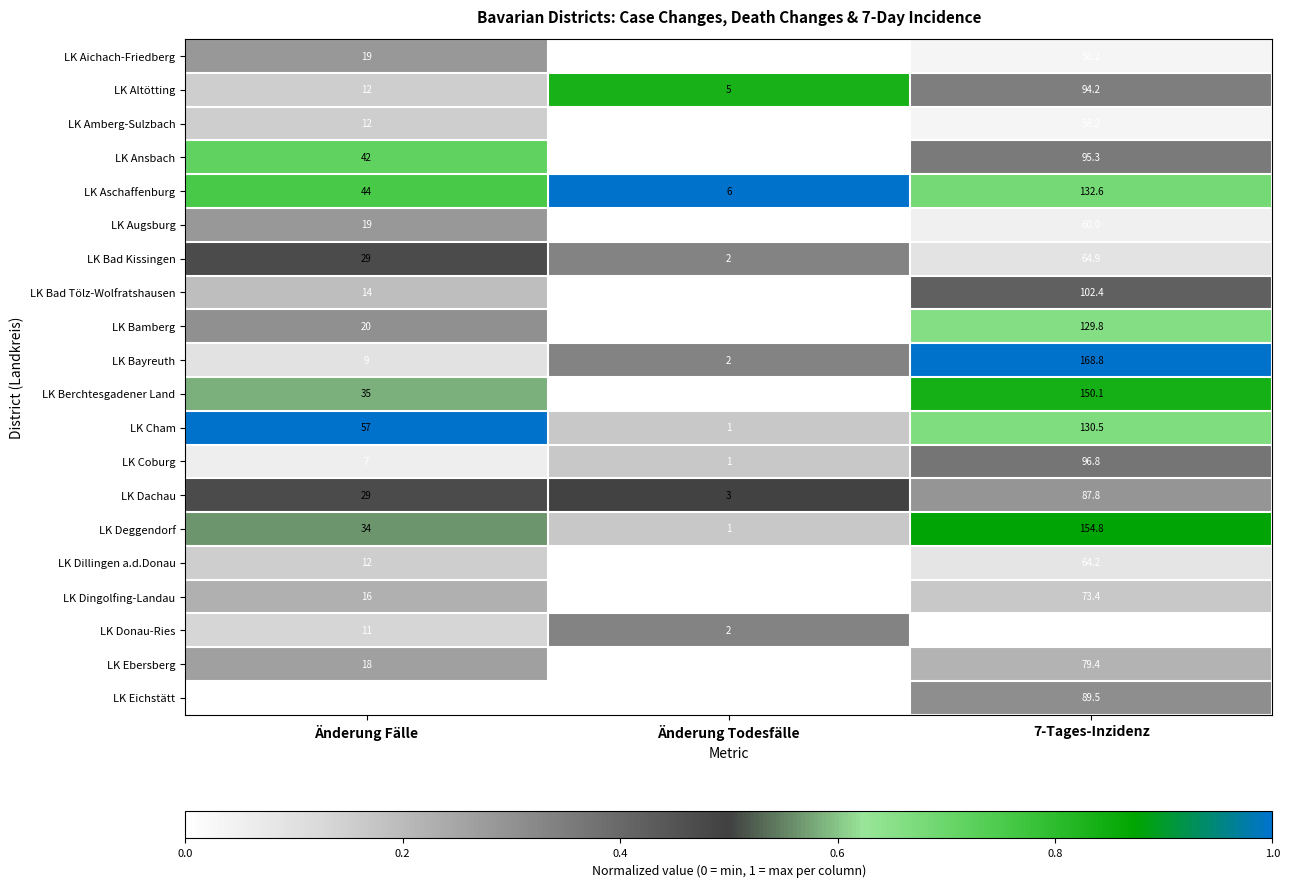

At which category is the sum across all series the highest?

7-Tages-Inzidenz